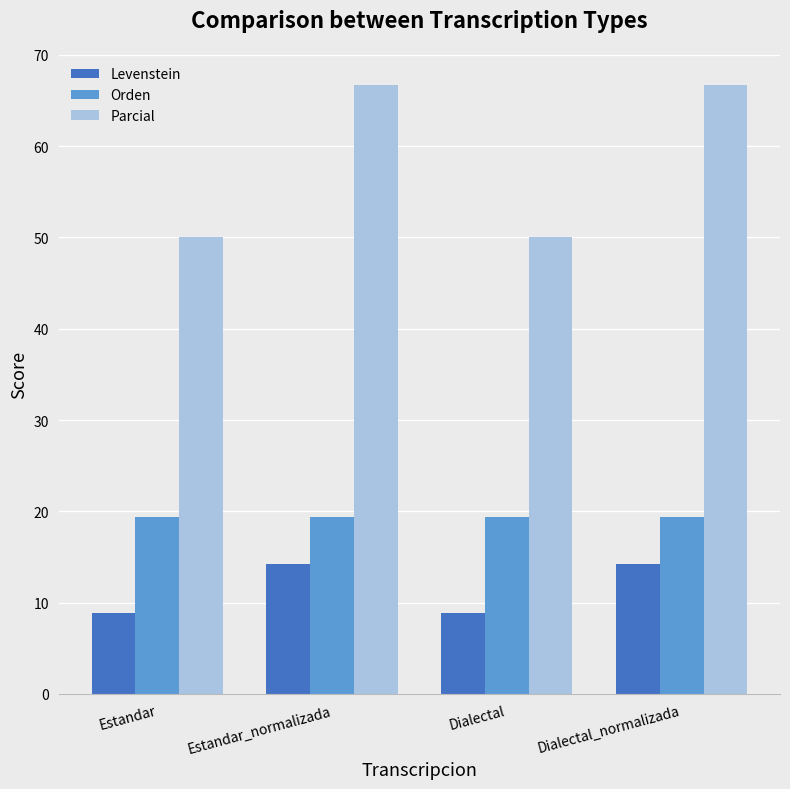

How many bars are there in total?

12